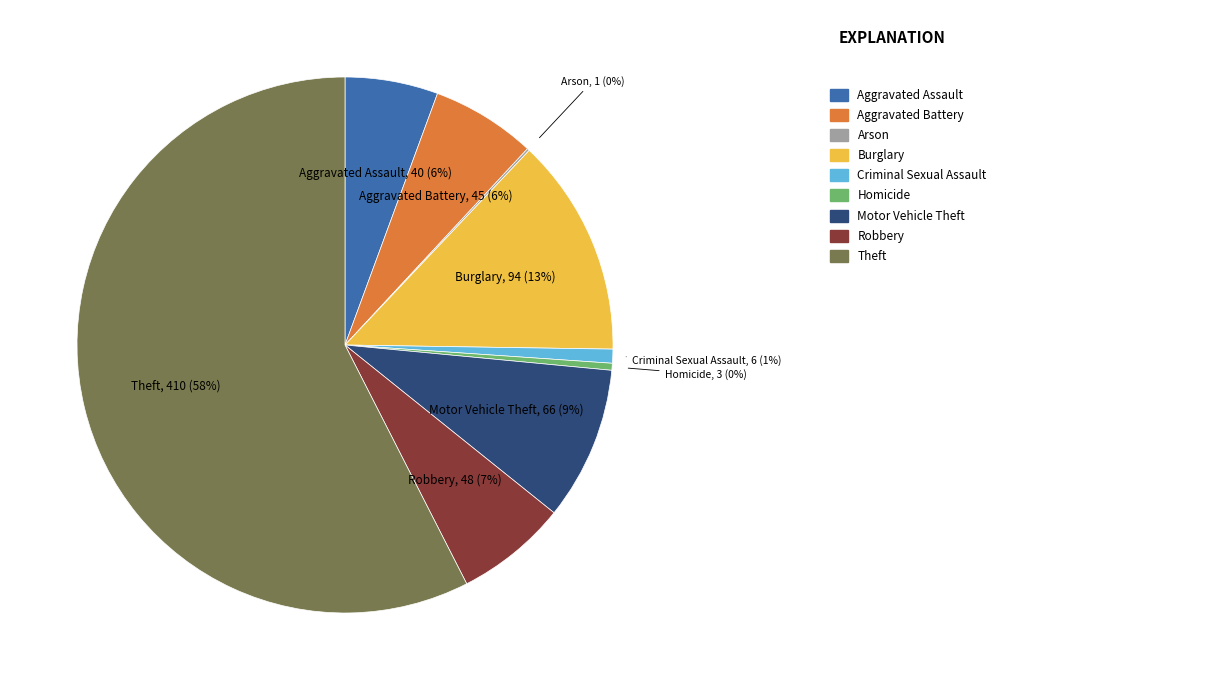

Is there a majority slice in this chart?

Yes